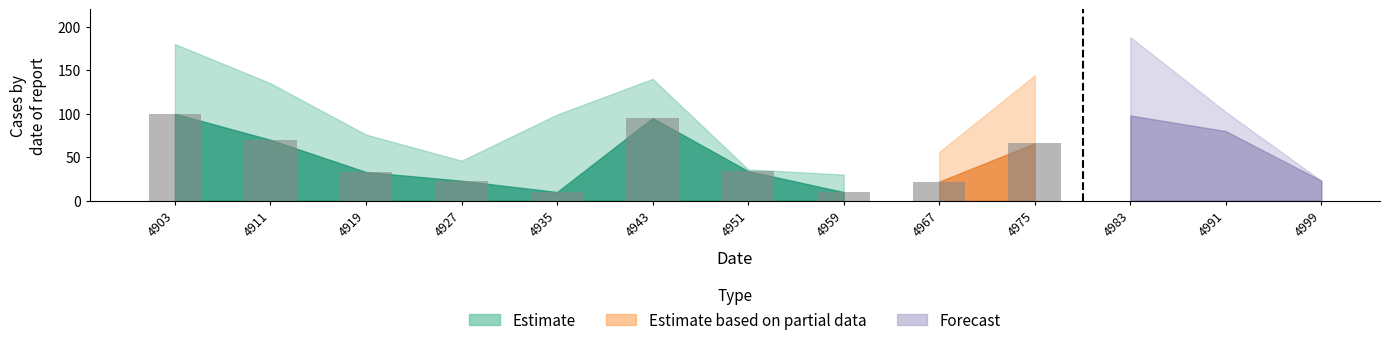

What is the average value of the A series?

51